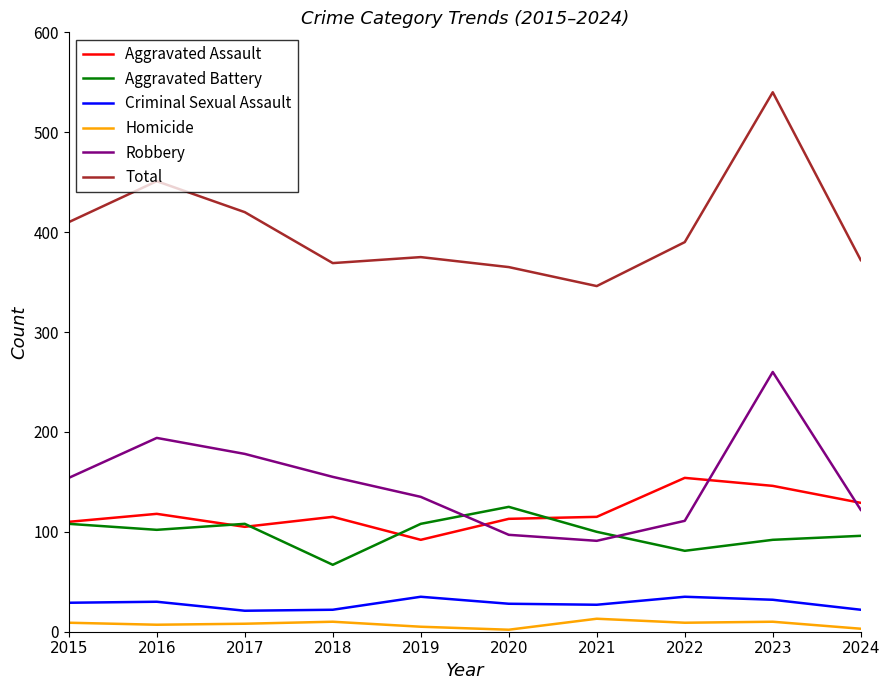

Is the value of Criminal Sexual Assault at 2016 greater than the value of Total at 2017?

No